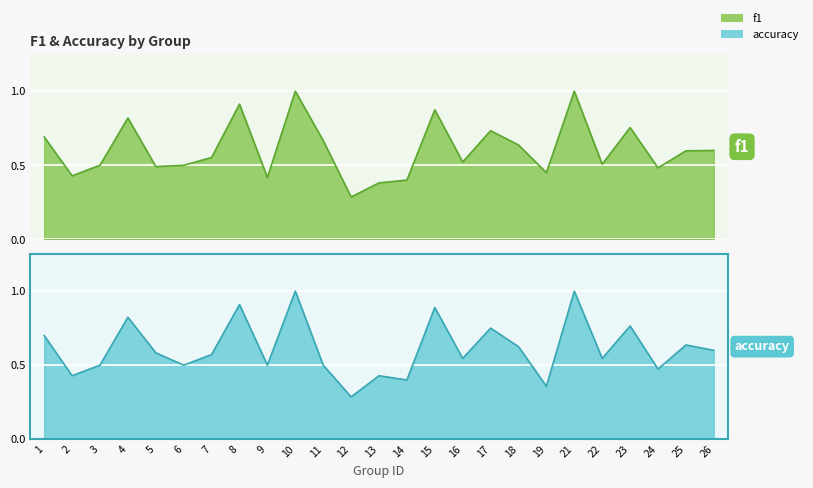

The value of f1 at 15 is 0.9. True or false?

True